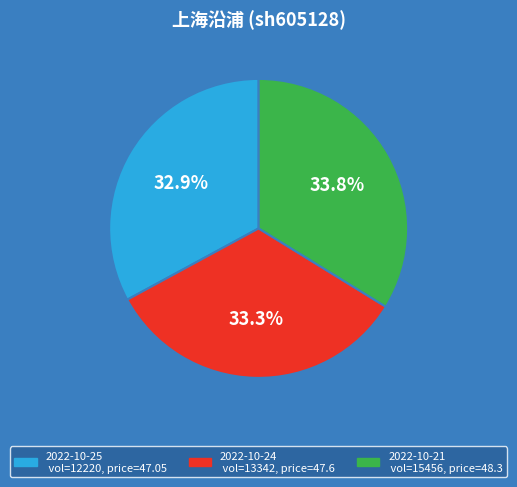

Does any single category account for the majority?

No